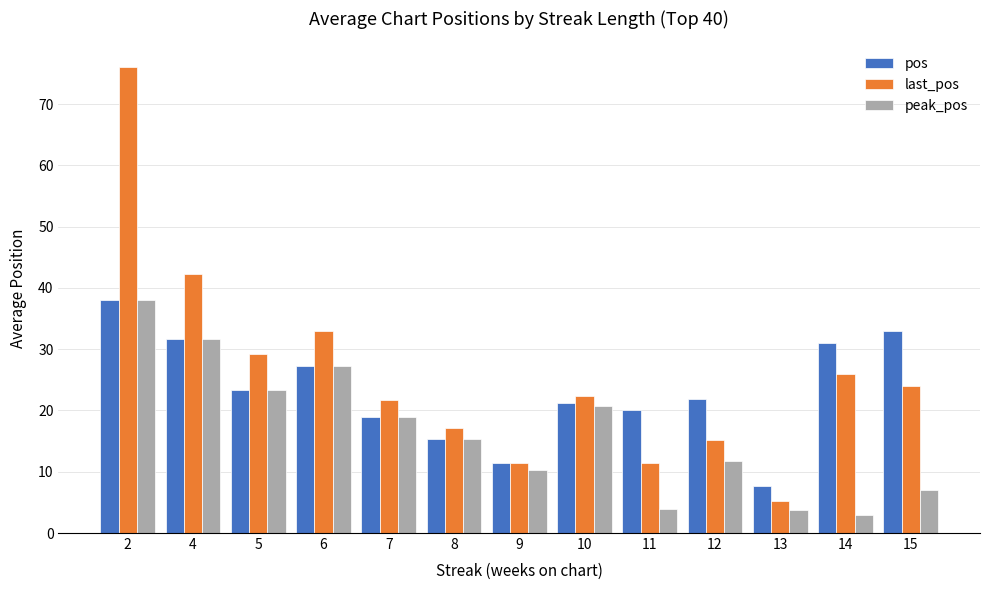

What is the difference between the last_pos values at 7 and 5?

7.6